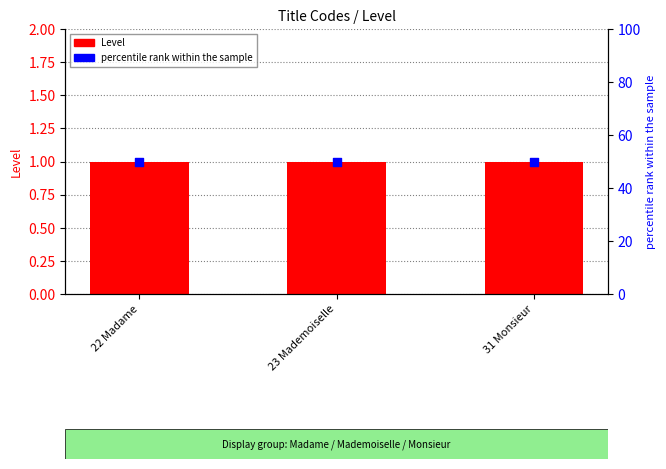

At which category is the sum across all series the highest?

22 Madame